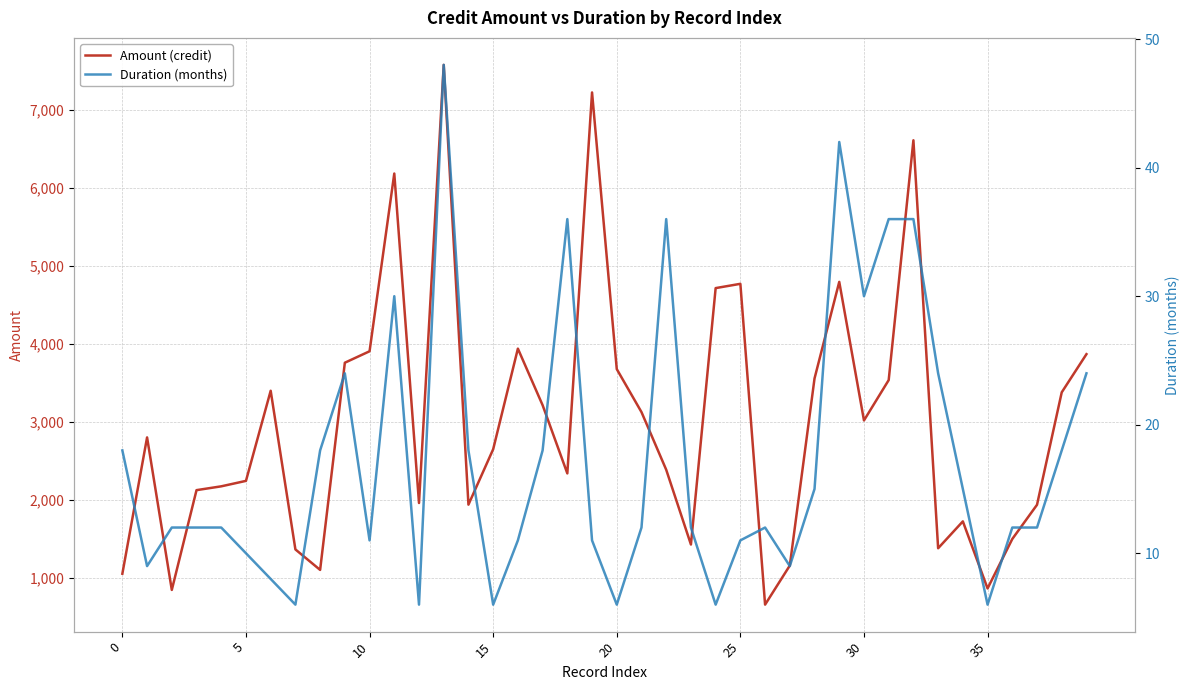

What is the maximum value for Amount (credit)?

7582